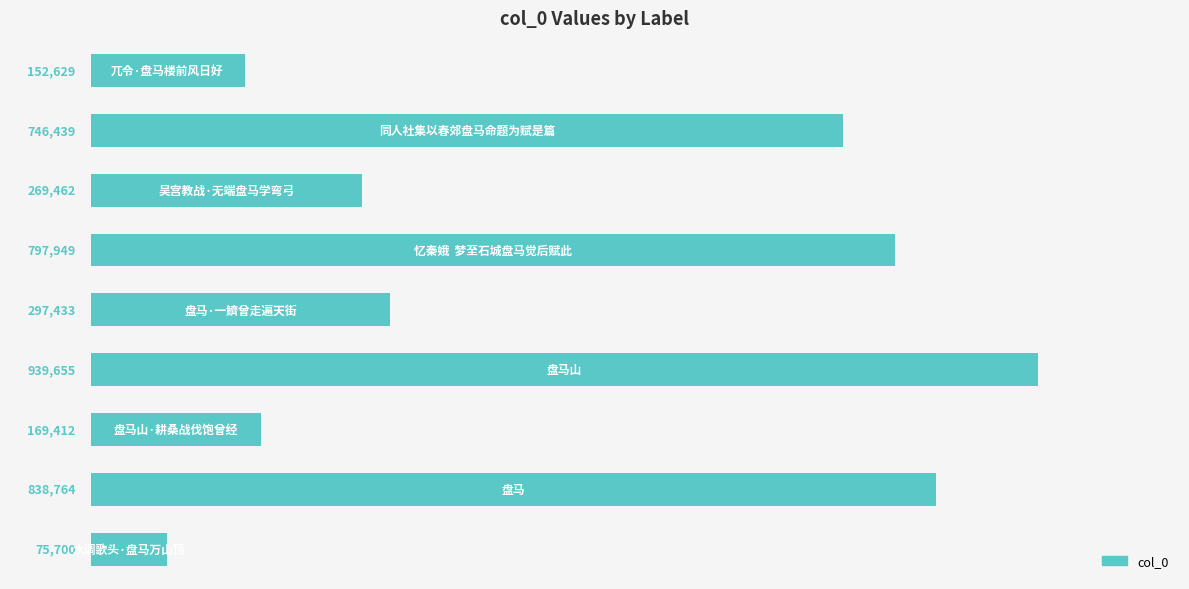

Does the chart contain stacked bars?

No